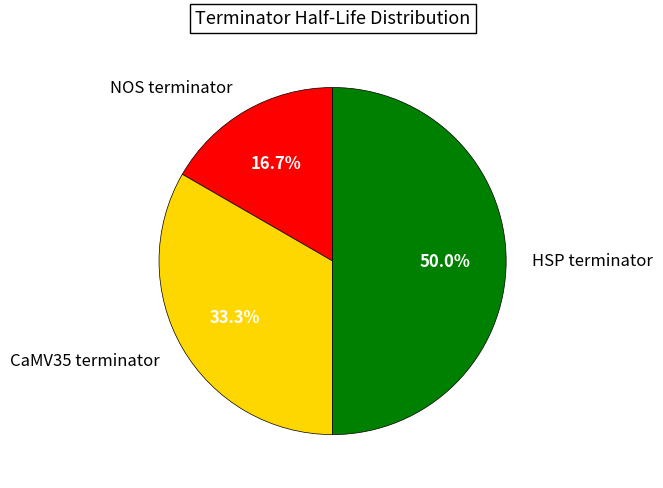

Between CaMV35 terminator and HSP terminator, which is larger?

HSP terminator